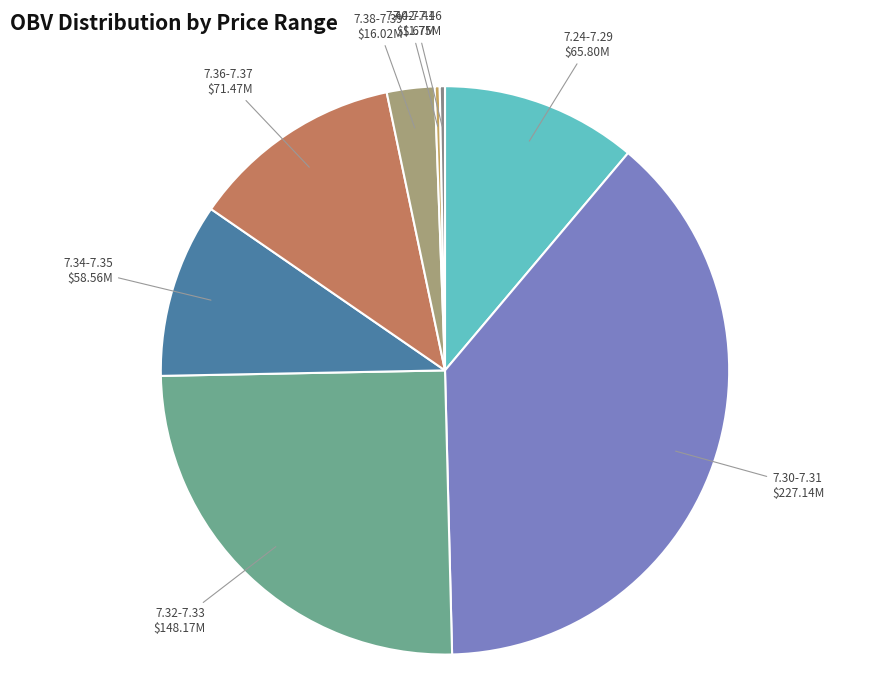

Between 7.32-7.33 and 7.30-7.31, which is larger?

7.30-7.31